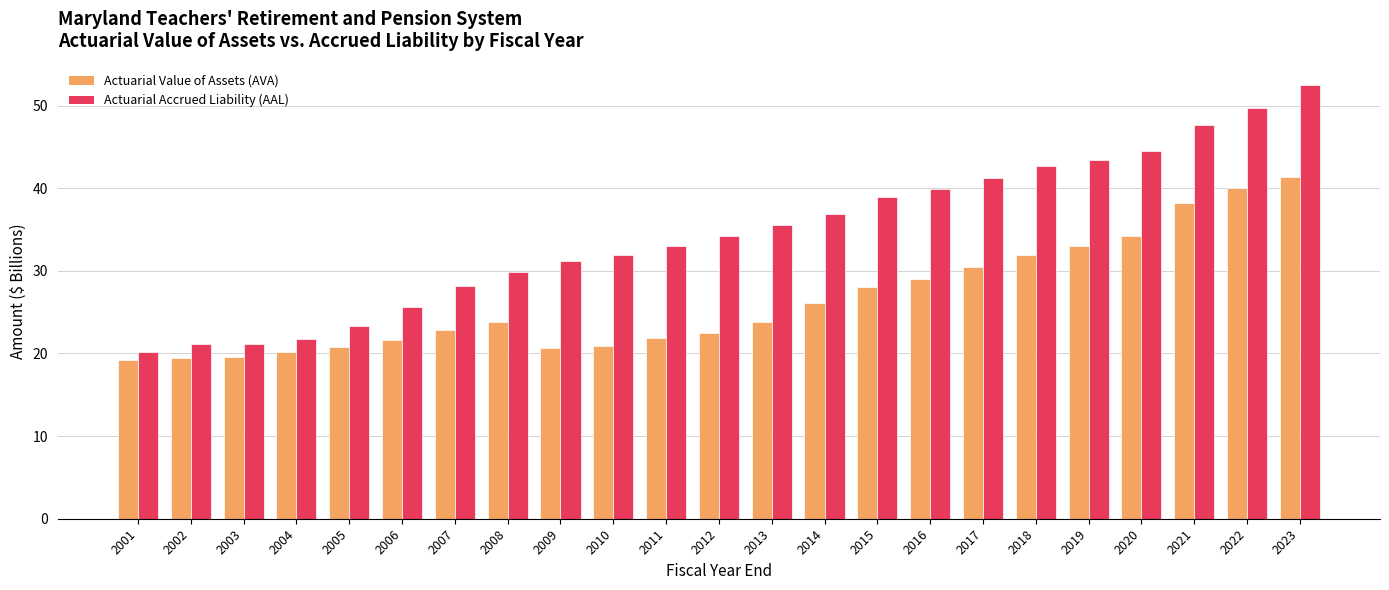

Which series has the largest range (max minus min)?

Actuarial Accrued Liability (AAL)